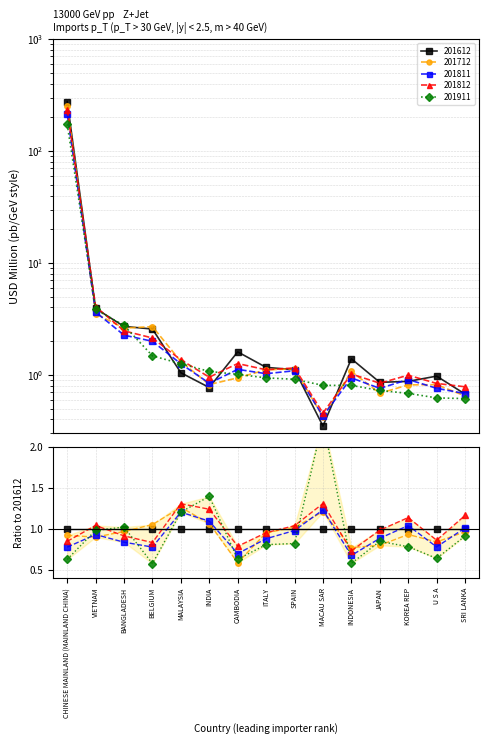

The value of 201612 at INDIA is 1.3. True or false?

False